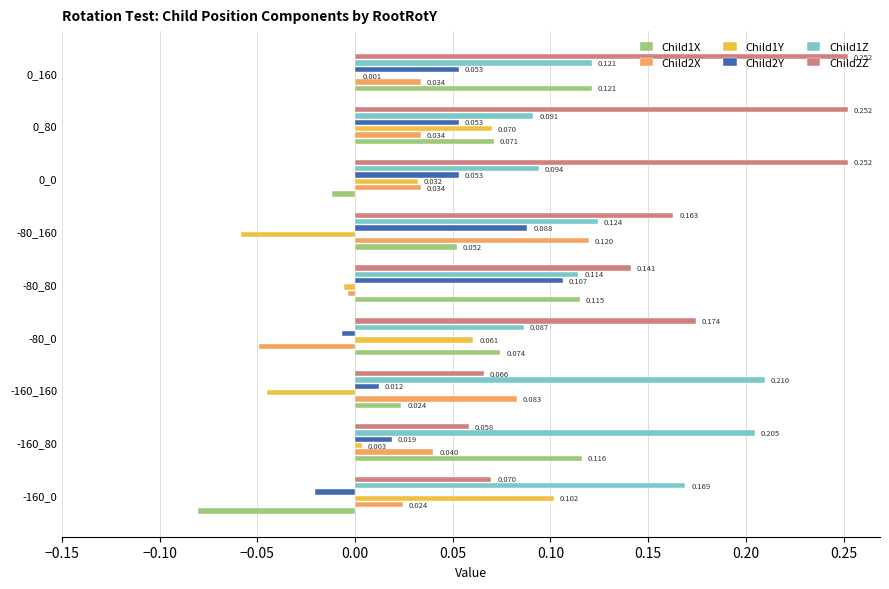

What are all the series names shown in the legend?

Child1X, Child2X, Child1Y, Child2Y, Child1Z, Child2Z